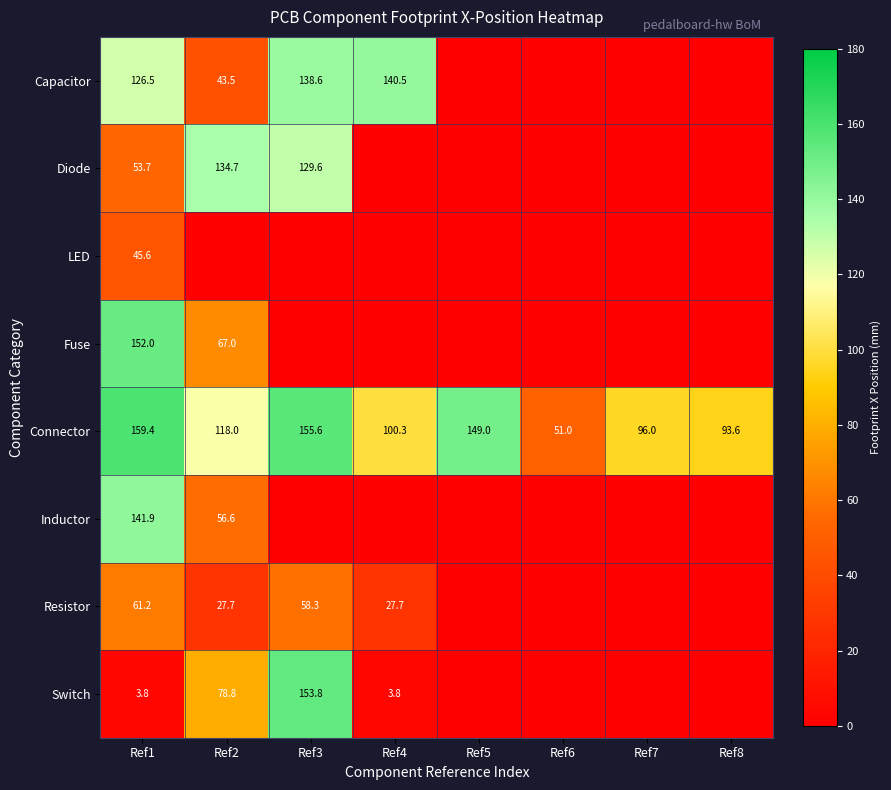

The Switch series shows 6.2 at Ref4. True or false?

False